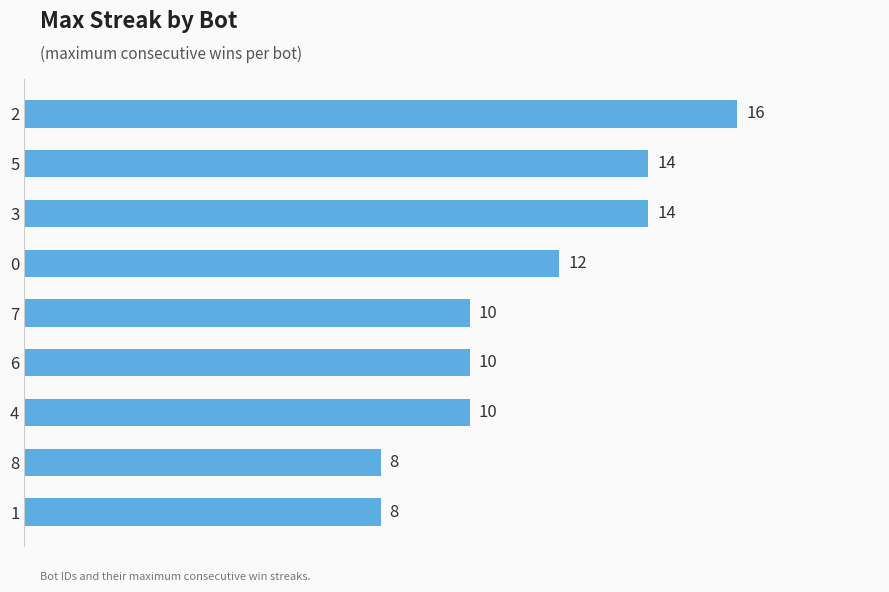

What is the difference between the maximum and minimum values?

8